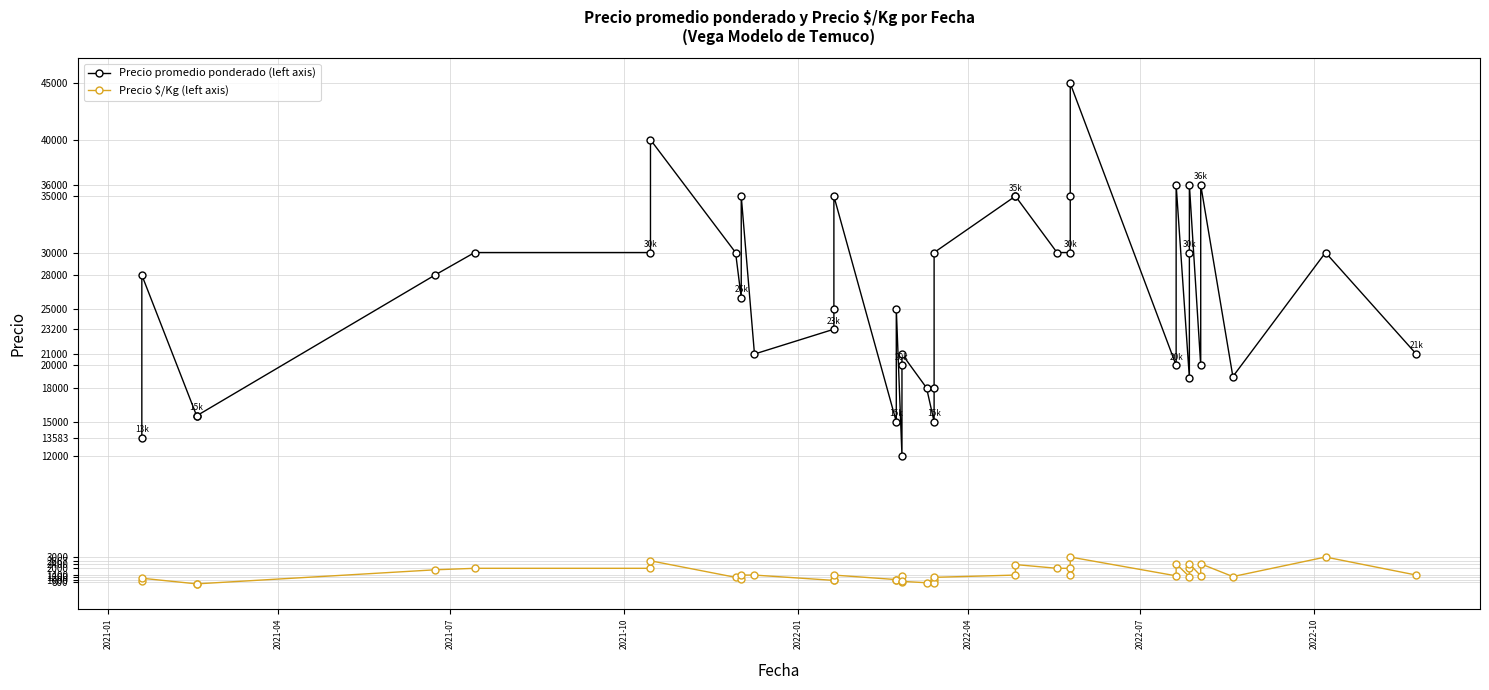

Reading left to right, what are all the values shown in this chart?

Precio promedio ponderado (left axis): 13583	28000	15520	15524	28000	30000	30000	40000	30000	26000	35000	21000	23200	25000	35000	15000	25000	12000	20000	21000	18000	15000	18000	30000	35000	35000	30000	30000	35000	45000	20000	36000	18889	30000	36000	20000	36000	19000	30000	21000
Precio $/Kg (left axis): 906	1120	621	621	1867	2000	2000	2667	1200	1040	1400	1400	928	1000	1400	1000	1000	800	1333	840	720	1000	720	1200	1400	2333	2000	2000	1400	3000	1333	2400	1259	2000	2400	1333	2400	1267	3000	1400